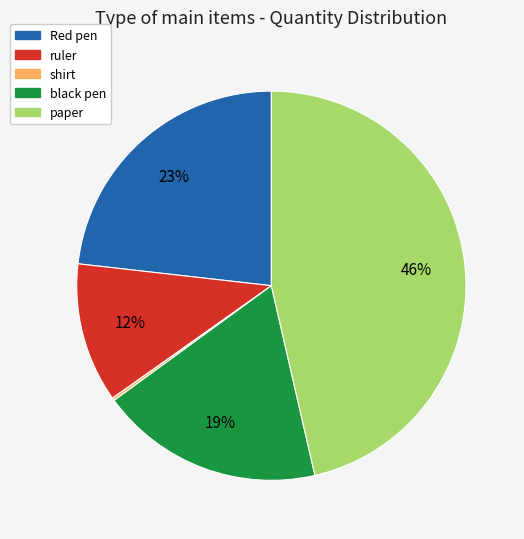

The paper slice represents 46% of the pie. True or false?

True